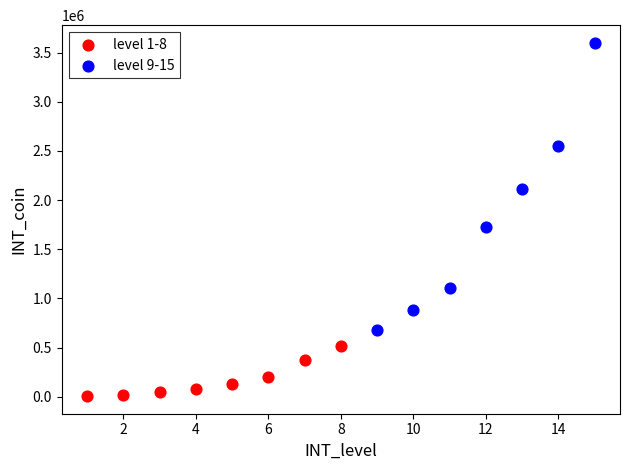

Which series has the largest Y range (max minus min)?

level 9-15